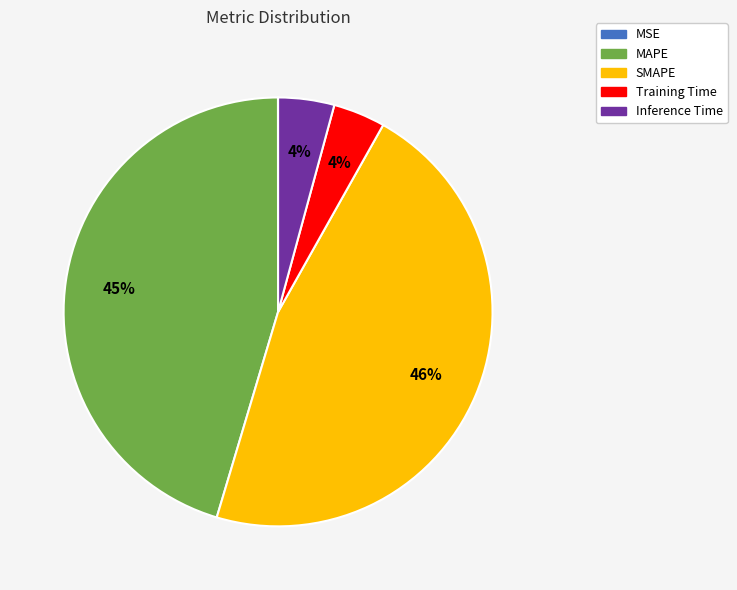

Which category has the biggest portion of the pie?

SMAPE